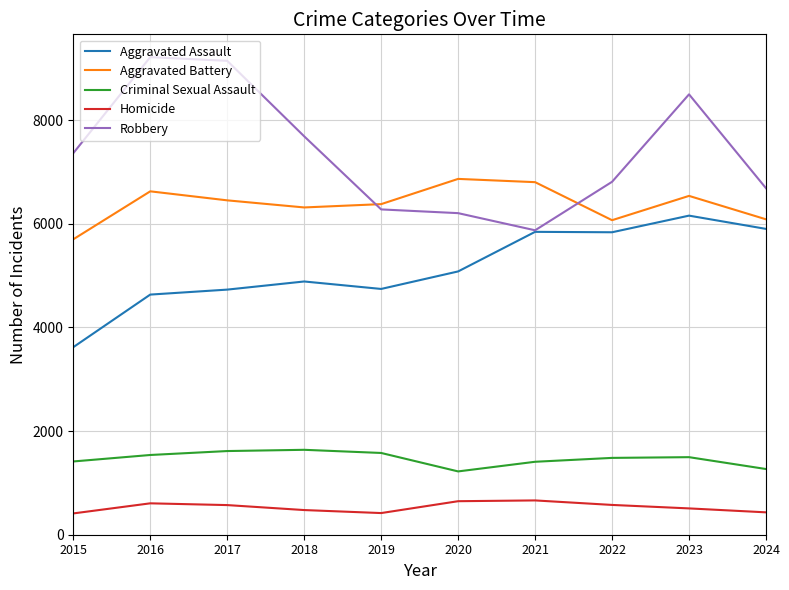

What is the difference between the second highest and second lowest values in the Homicide series?

229